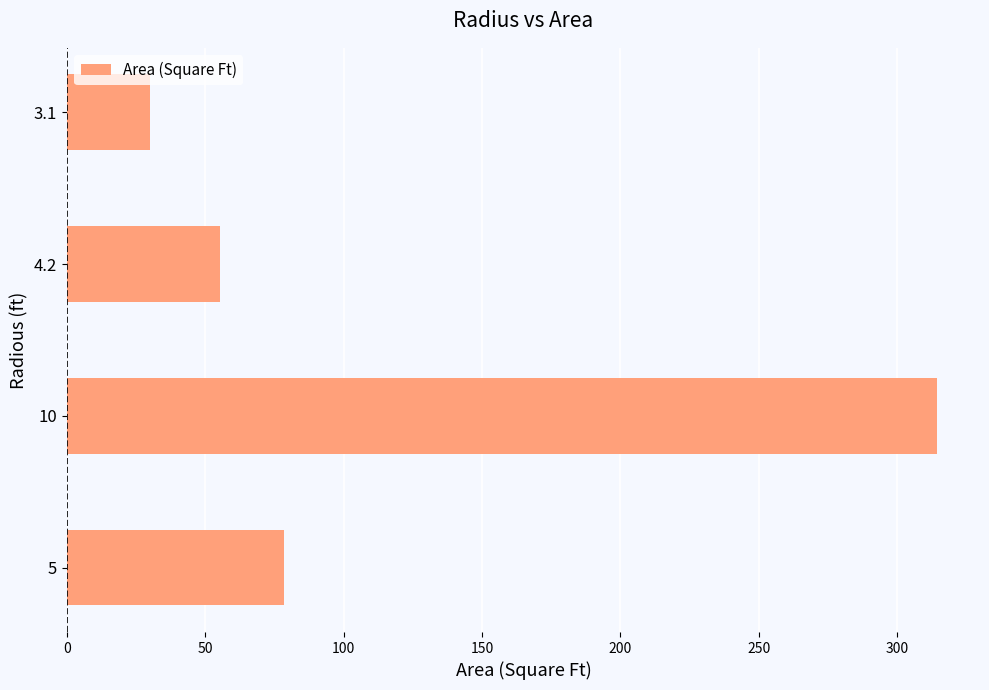

What is the average value?

119.6